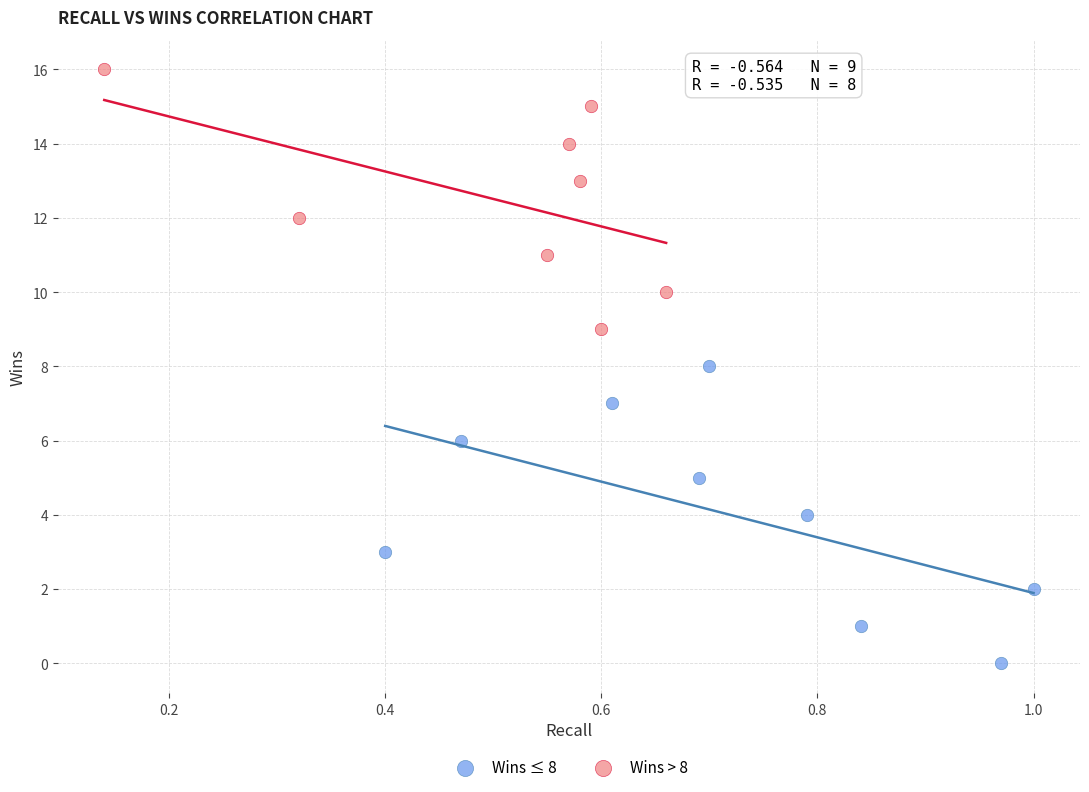

Which series reaches the minimum Y coordinate?

Wins ≤ 8